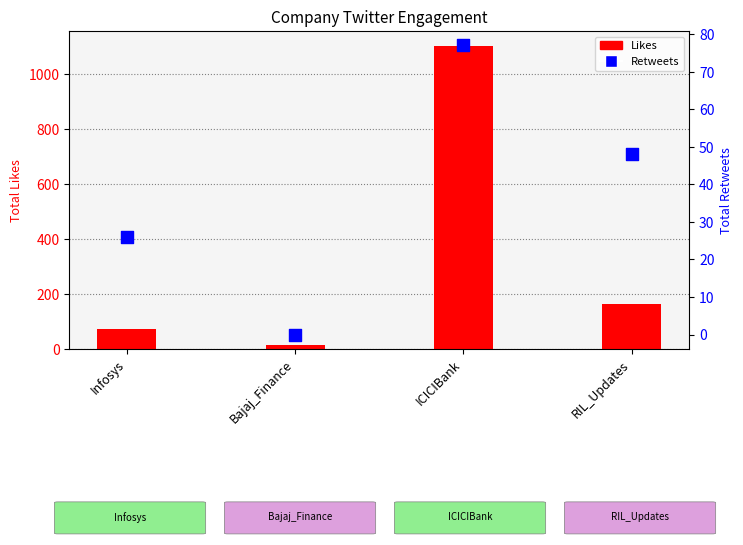

Which series has the largest total across all categories?

Likes